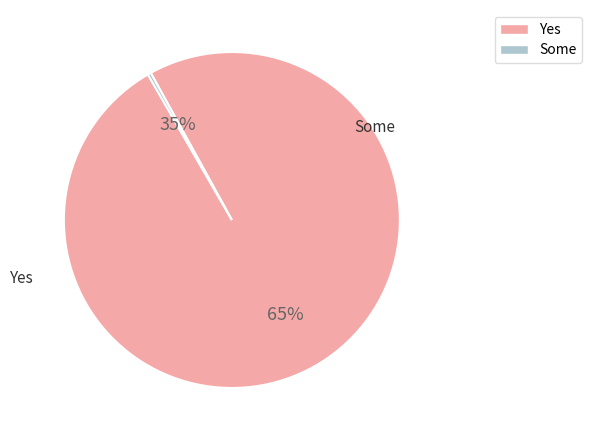

To the nearest percent, what is the difference between the largest and smallest slice percentages?

100%